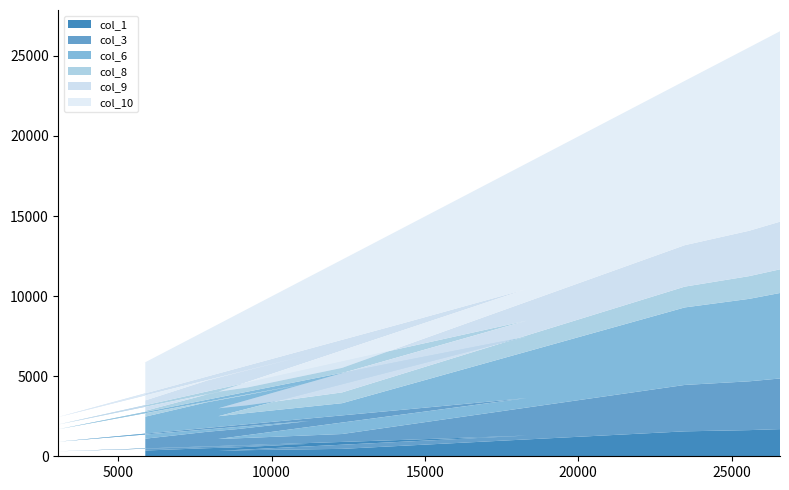

Reading right to left, transcribe all the data shown in this chart.

col_1: 12=1695	11=1633	10=1557	9=463	8=382	7=340	6=1292	5=1021	4=311	3=777	2=560	1=505	0=360
col_3: 12=3162	11=3047	10=2897	9=928	8=764	7=740	6=2341	5=1883	4=601	3=1425	2=1144	1=1025	0=740
col_6: 12=5337	11=5147	10=4839	9=1924	8=1552	7=1421	6=3837	5=3055	4=780	3=2367	2=2027	1=1845	0=1375
col_8: 12=1478	11=1419	10=1299	9=673	8=484	7=493	6=996	5=798	4=297	3=592	2=535	1=489	0=365
col_9: 12=2974	11=2833	10=2588	9=1531	8=1106	7=1039	6=1973	5=1544	4=466	3=1176	2=964	1=870	0=649
col_10: 12=11889	11=11448	10=10258	9=6754	8=4892	7=4212	6=7849	5=5954	4=596	3=4871	2=3667	1=3150	0=2382